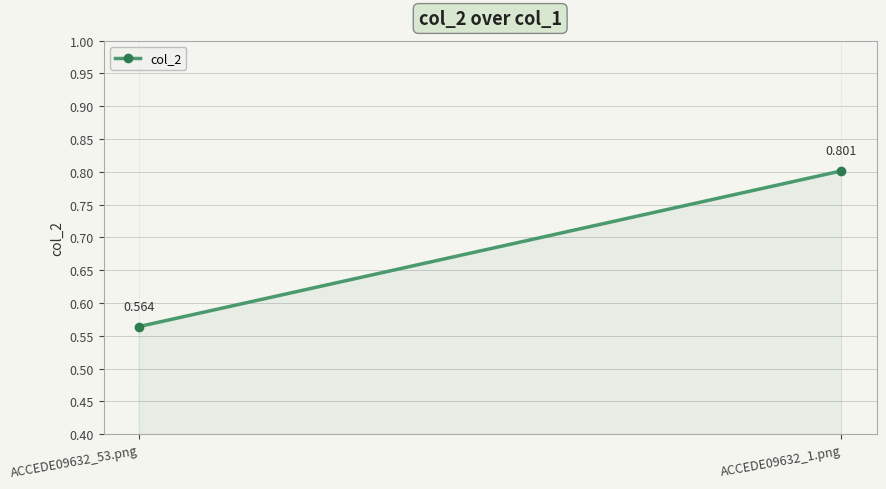

What position from the left is ACCEDE09632_53.png?

1